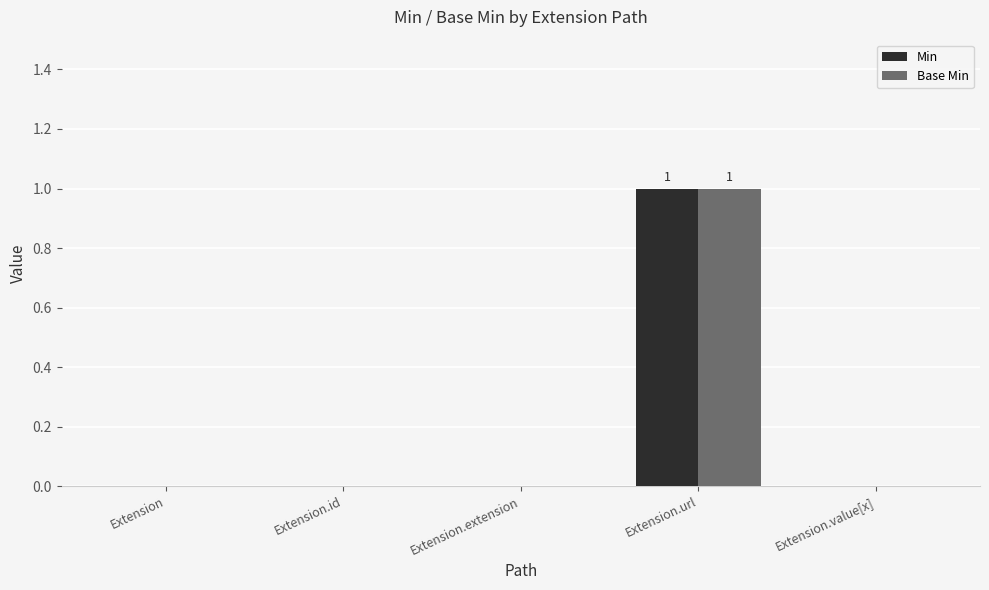

Count the number of data series in this chart.

2